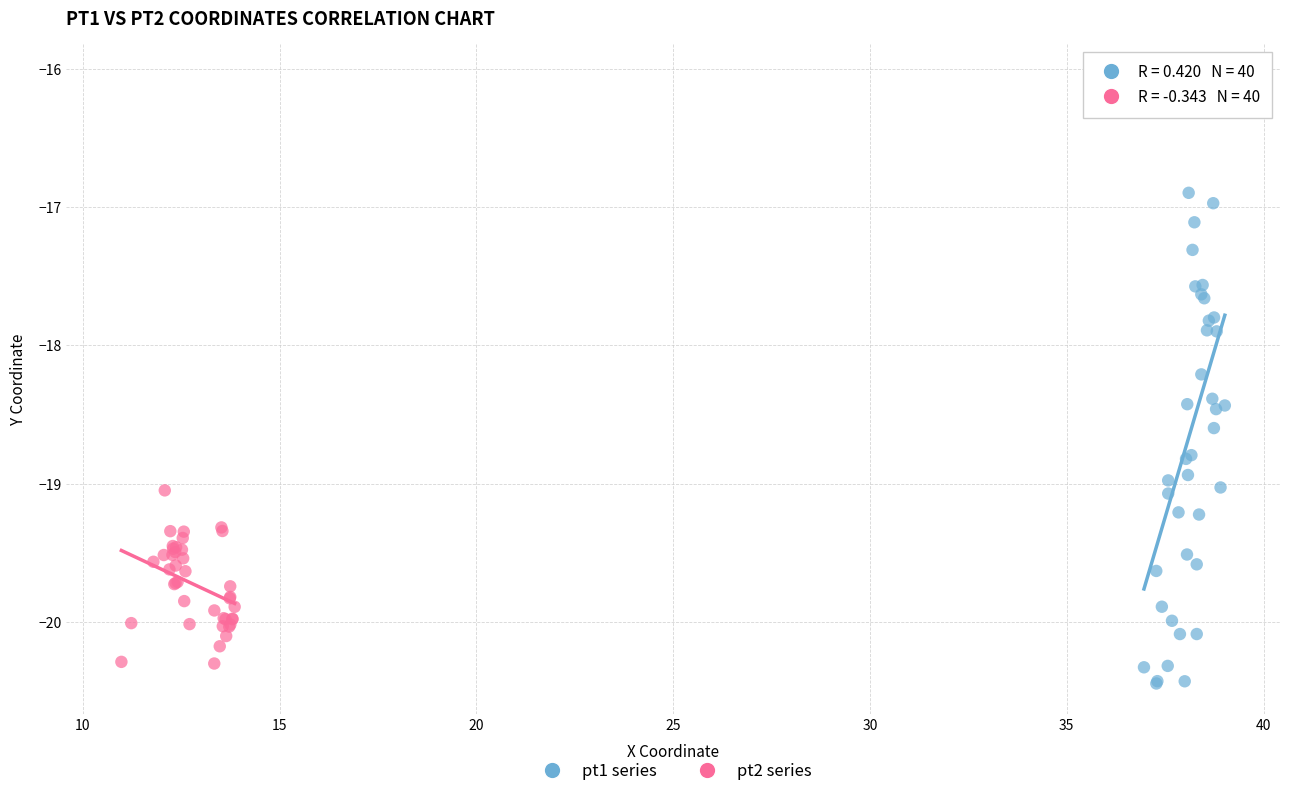

Which series reaches the minimum Y coordinate?

pt1 series